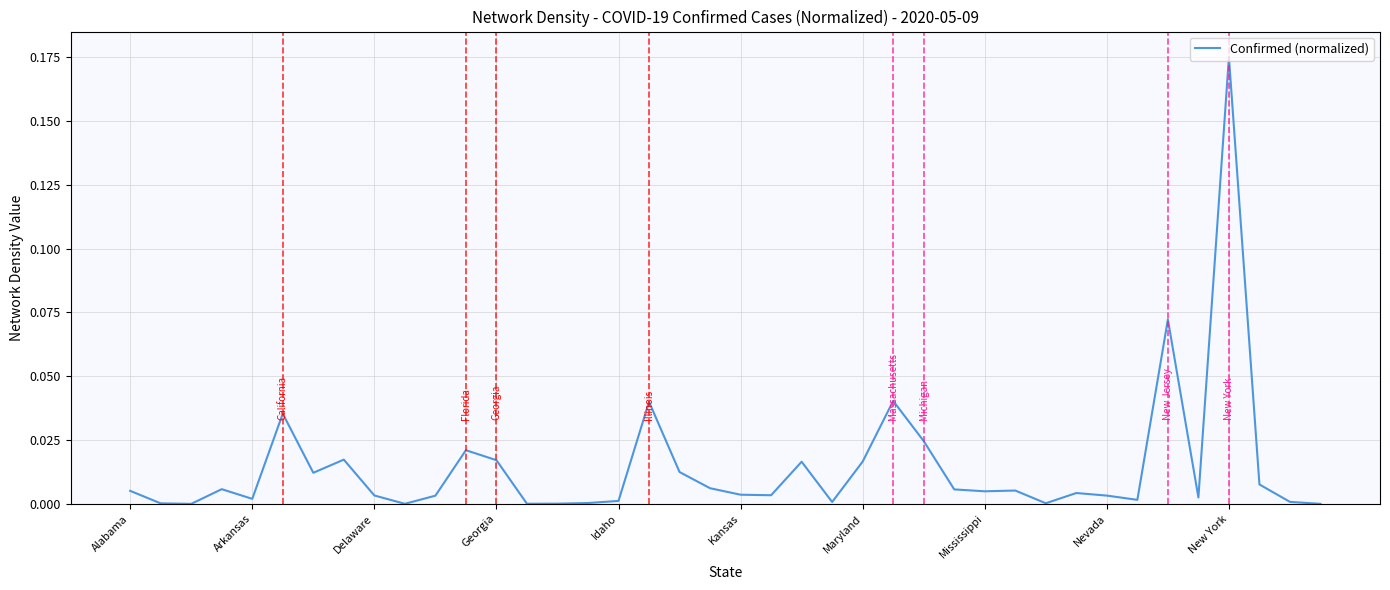

How many lines are shown in the chart?

1